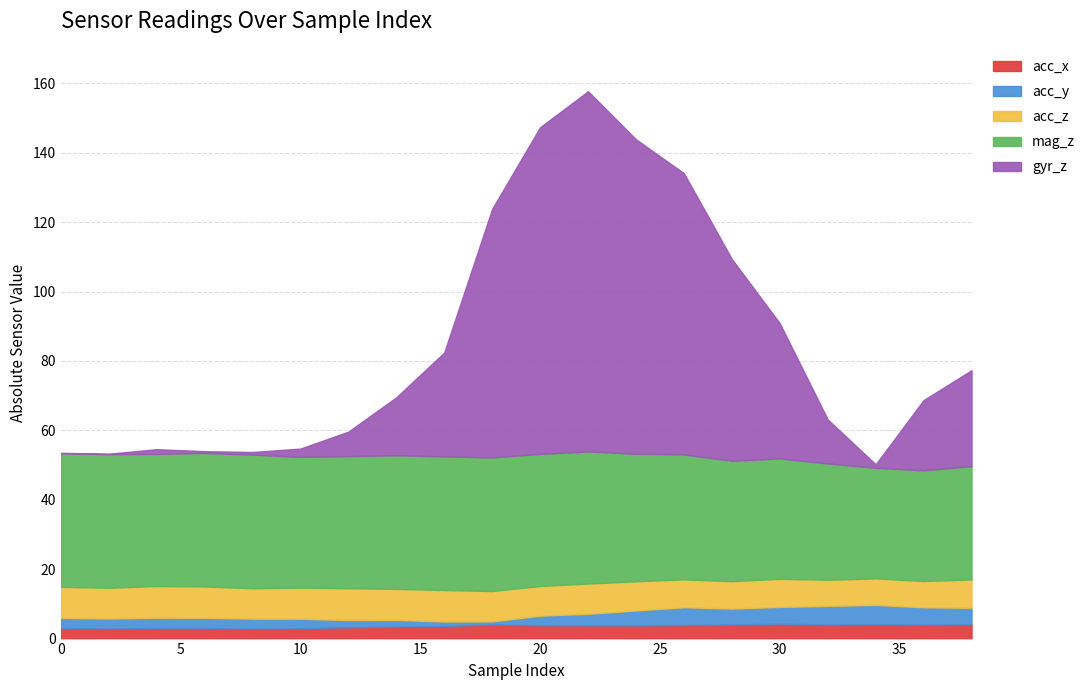

The acc_y series shows 2.9 at 8. True or false?

True